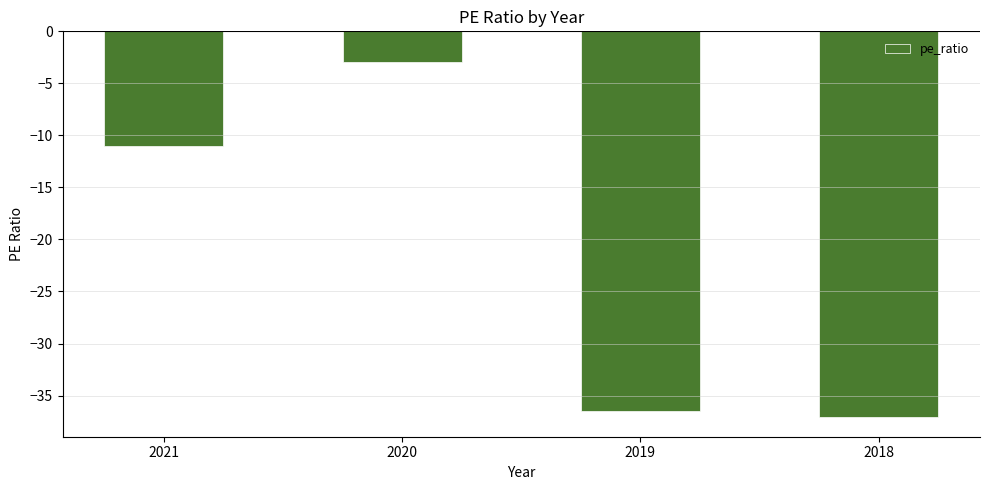

Reading left to right, extract all data points from this chart.

-11.0	-3.0	-36.5	-37.1